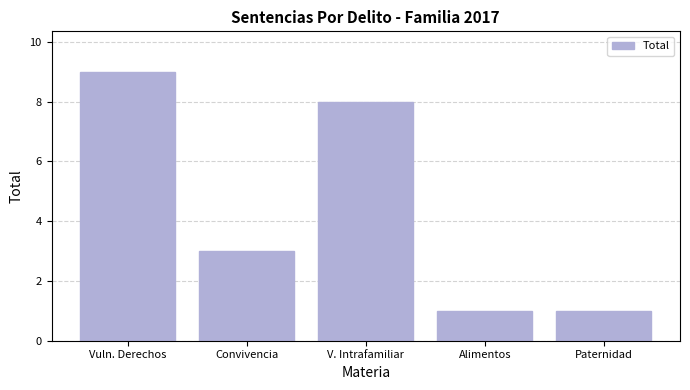

What is the minimum value shown in the chart?

1